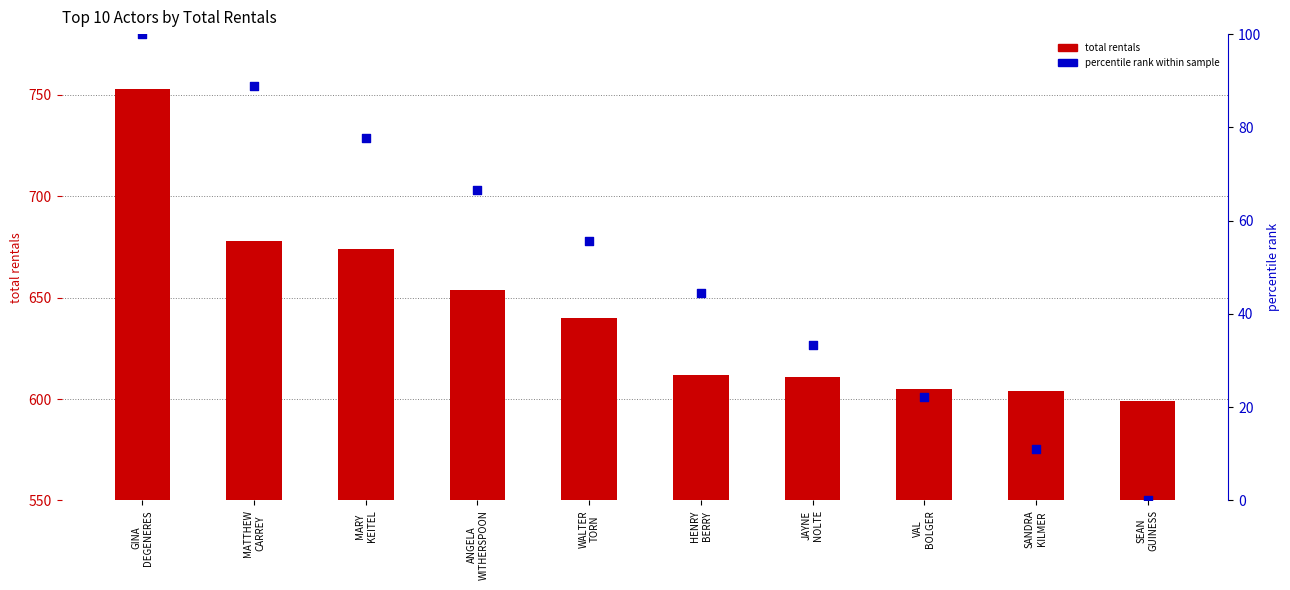

At which category is the sum across all series the highest?

GINA
DEGENERES